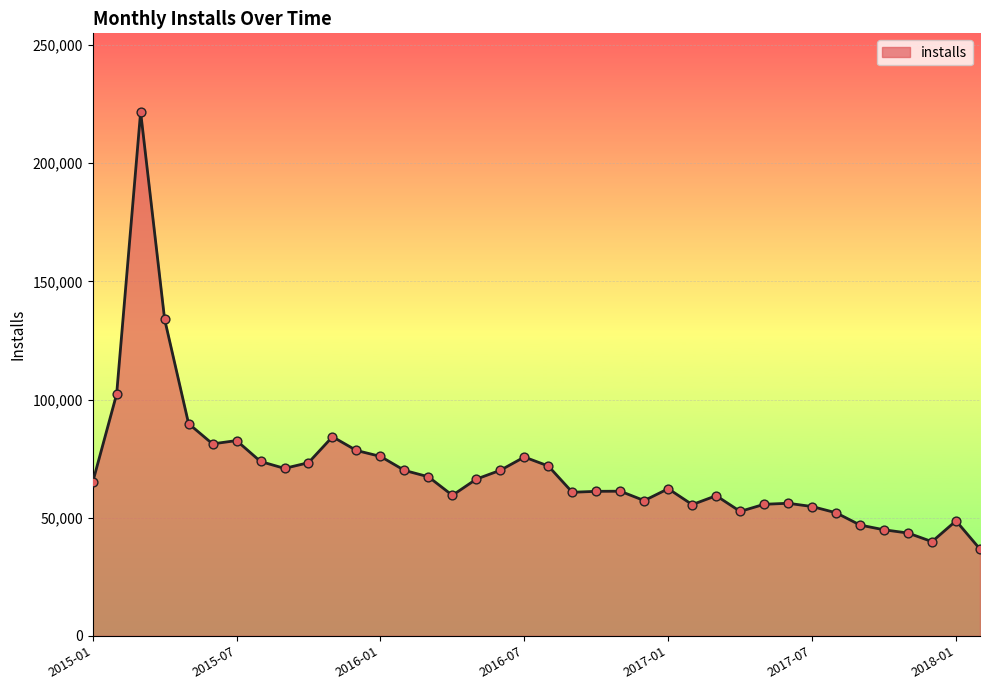

What is the minimum value shown in the chart?

36706